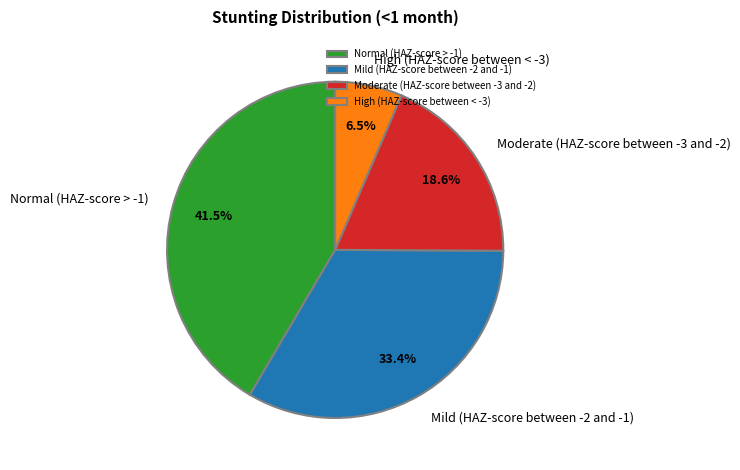

Does any single category account for the majority?

No